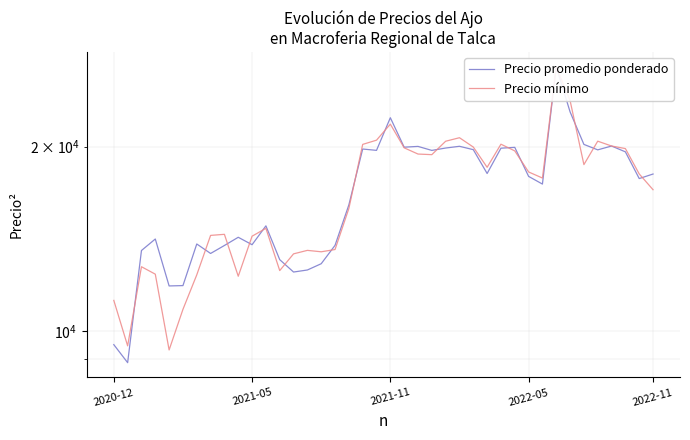

How many interior local peaks does the Precio mínimo series have?

9